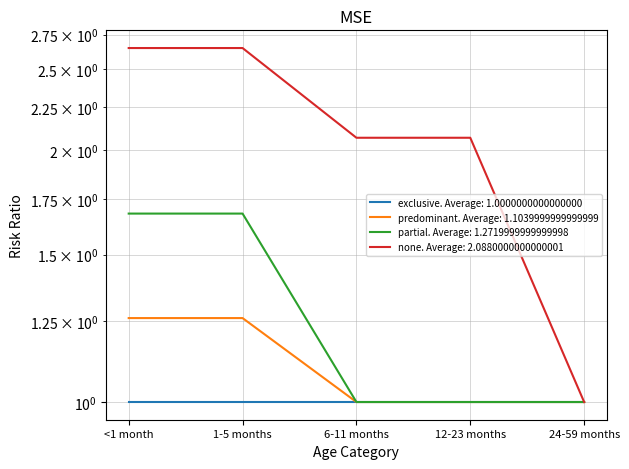

What is the minimum value for none?

1.0